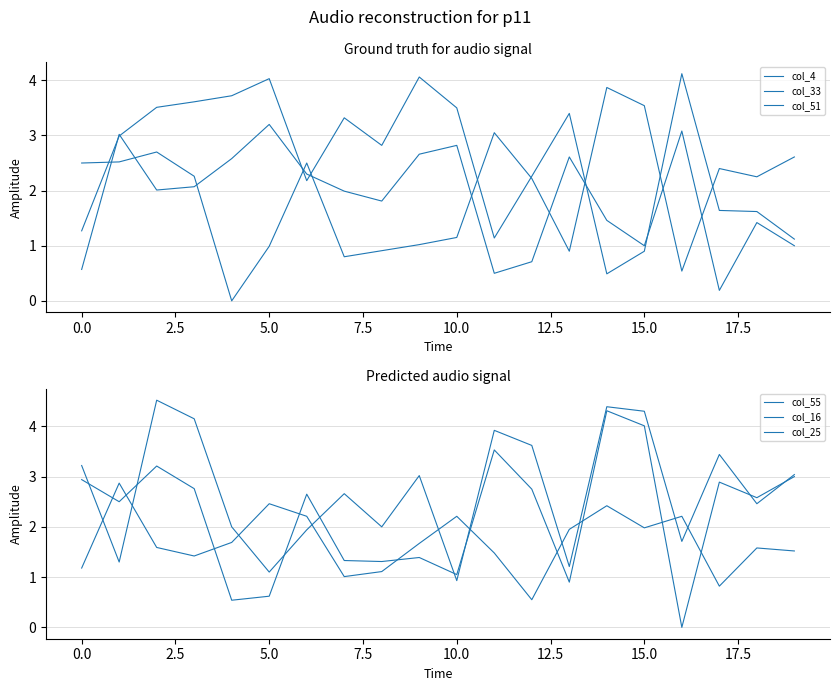

What is the sum of all col_33 values?

37.0